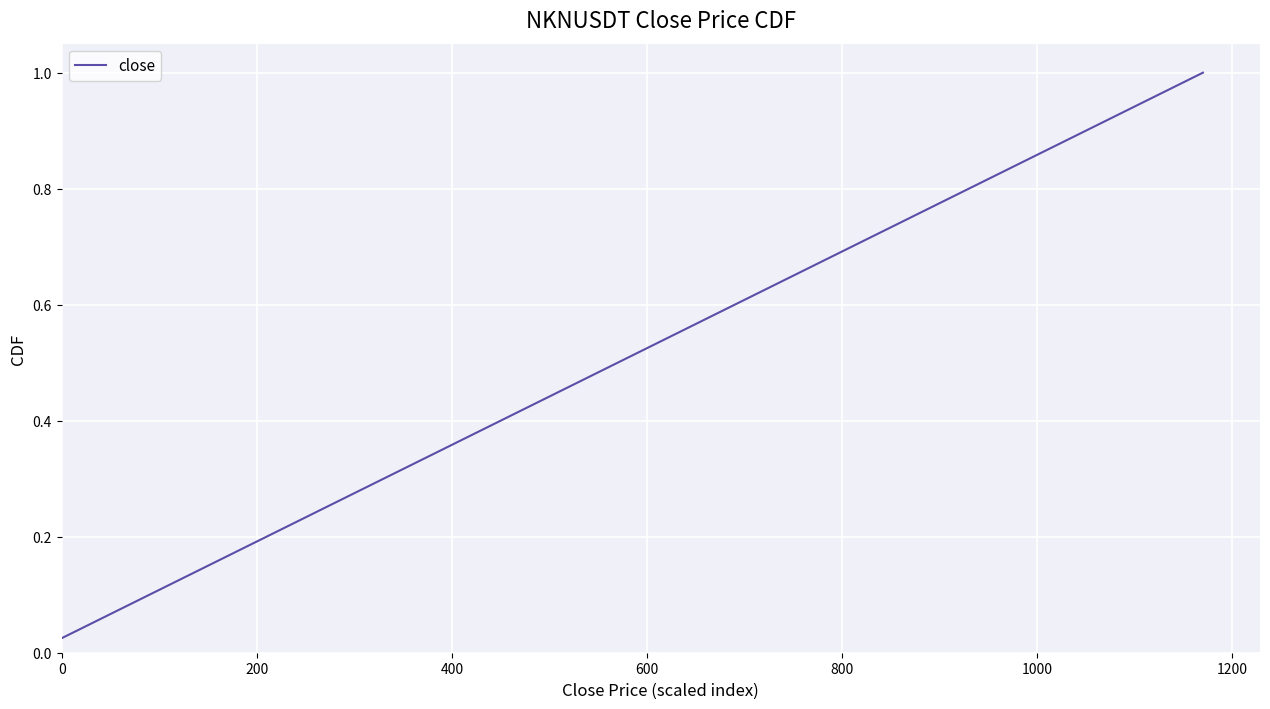

Does the chart display data point markers on the line(s)?

No